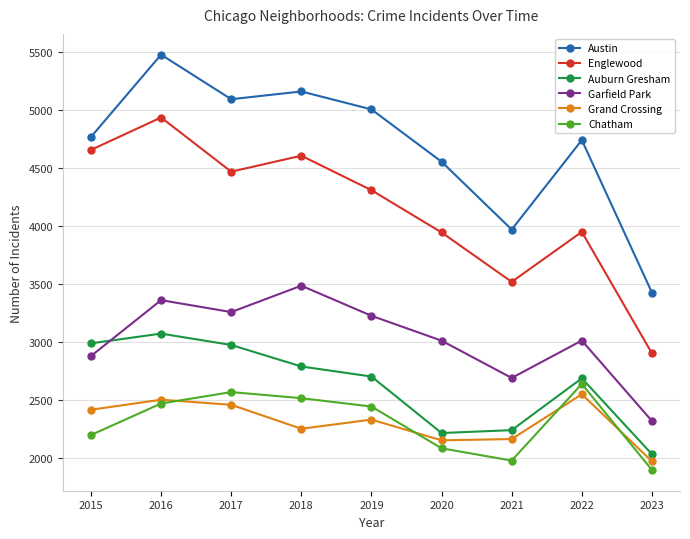

How many lines are shown in the chart?

6